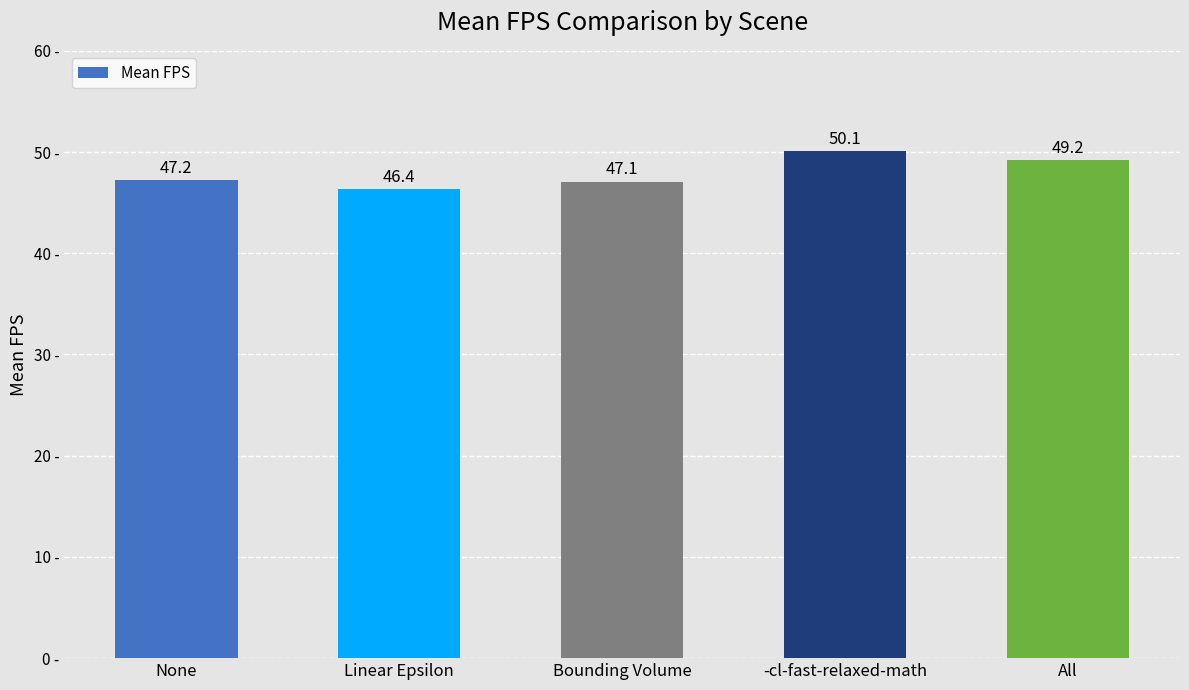

Reading right to left, list all the values displayed in this chart.

49.2	50.1	47.1	46.4	47.2